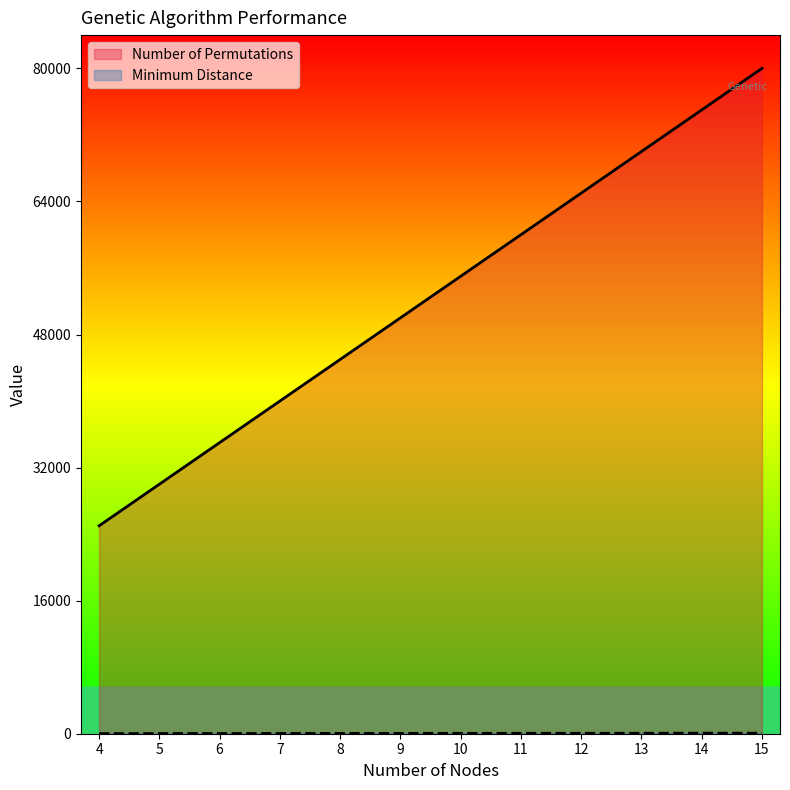

At which label does Number of Permutations first exceed 55000?

11